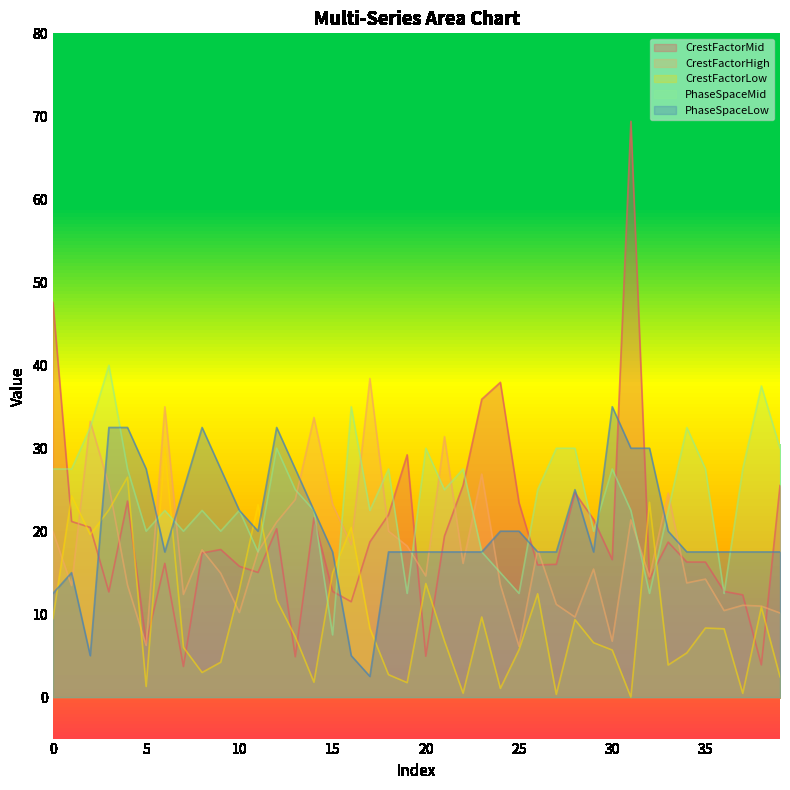

Which series has the largest total across all categories?

PhaseSpaceMid